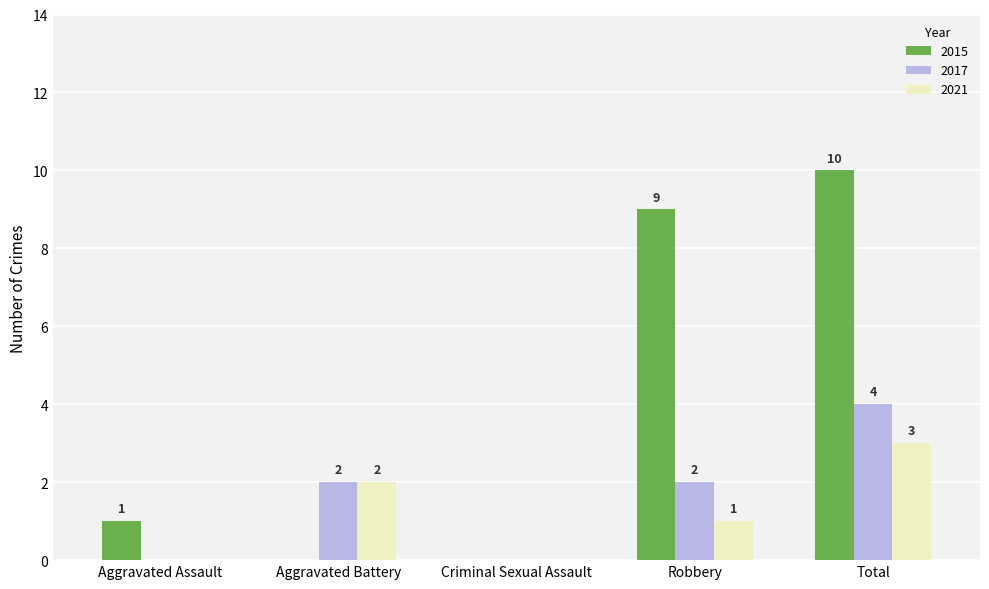

True or false: 2021 has a value of 3 at Total.

True